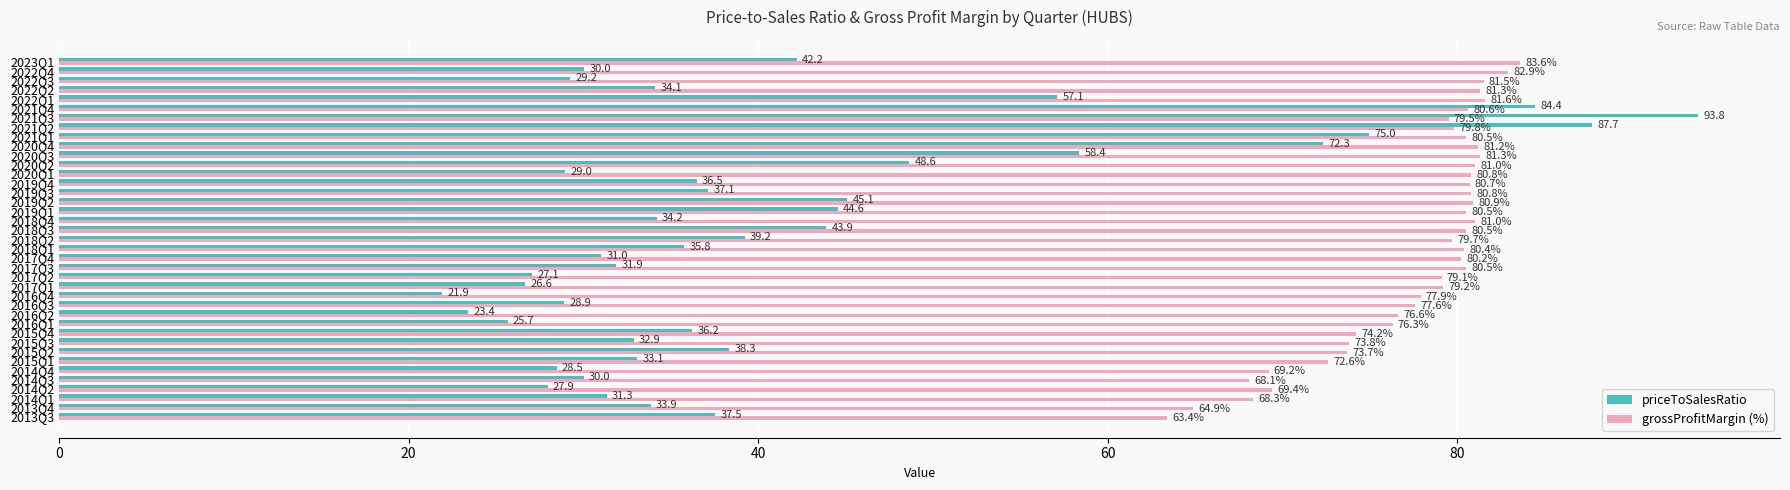

Between 2017Q4 and 2023Q1, which series saw the biggest shift?

priceToSalesRatio